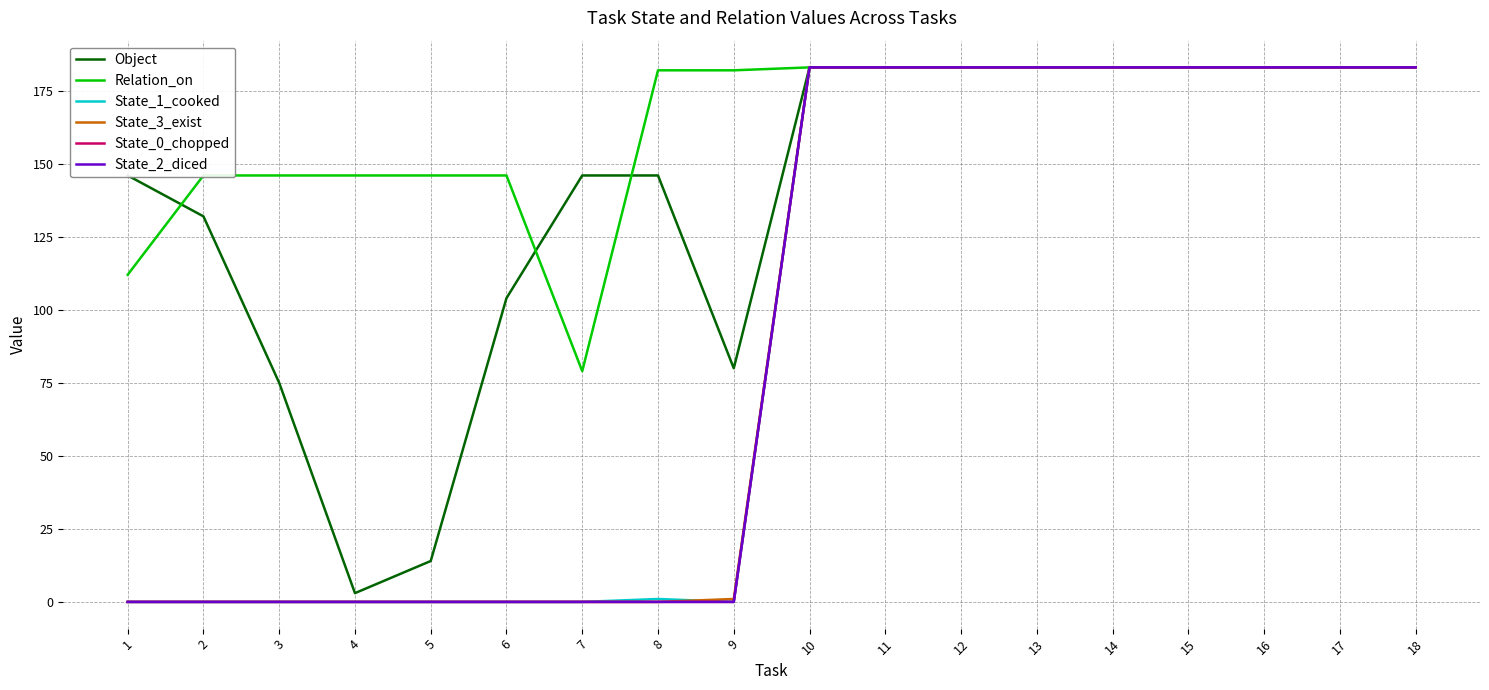

At 17, list the series in order from smallest to largest.

Object, Relation_on, State_1_cooked, State_3_exist, State_0_chopped, State_2_diced